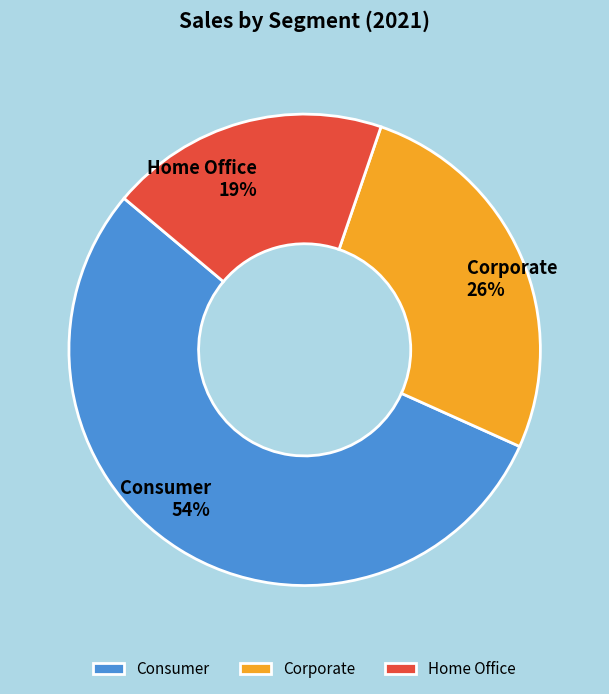

To the nearest percent, what is the average slice percentage?

33%